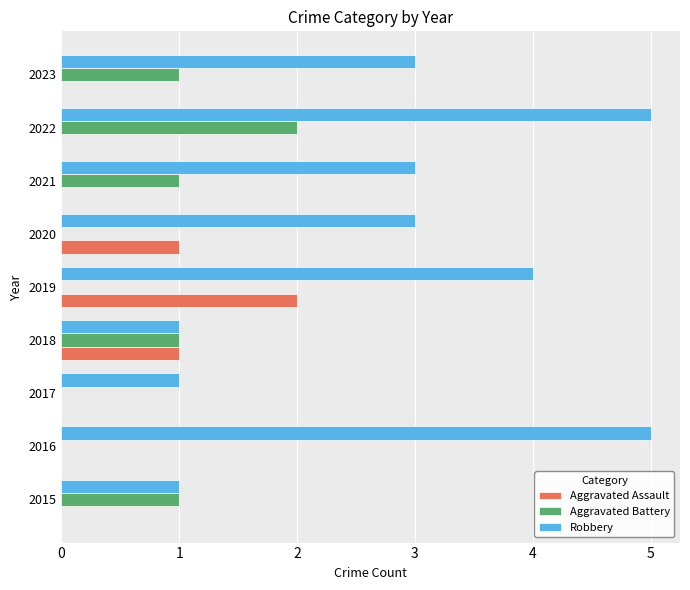

What is the total value across all series at 2019?

6